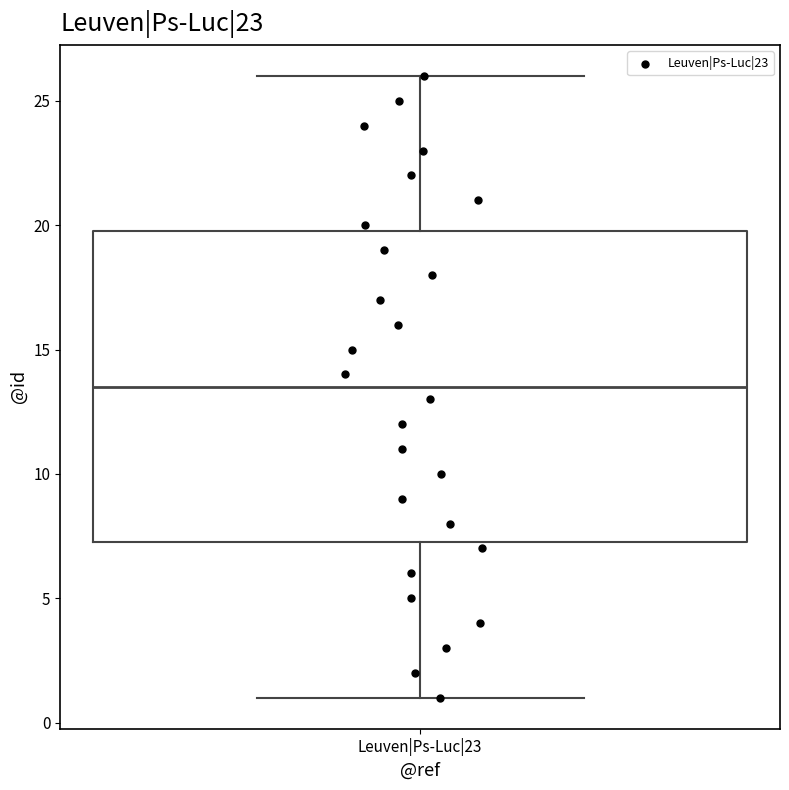

Where is the upper edge of the box for Leuven|Ps-Luc|23 on the y-axis? The values are not printed on the chart, so give them approximately, as read against the axis.

20.0